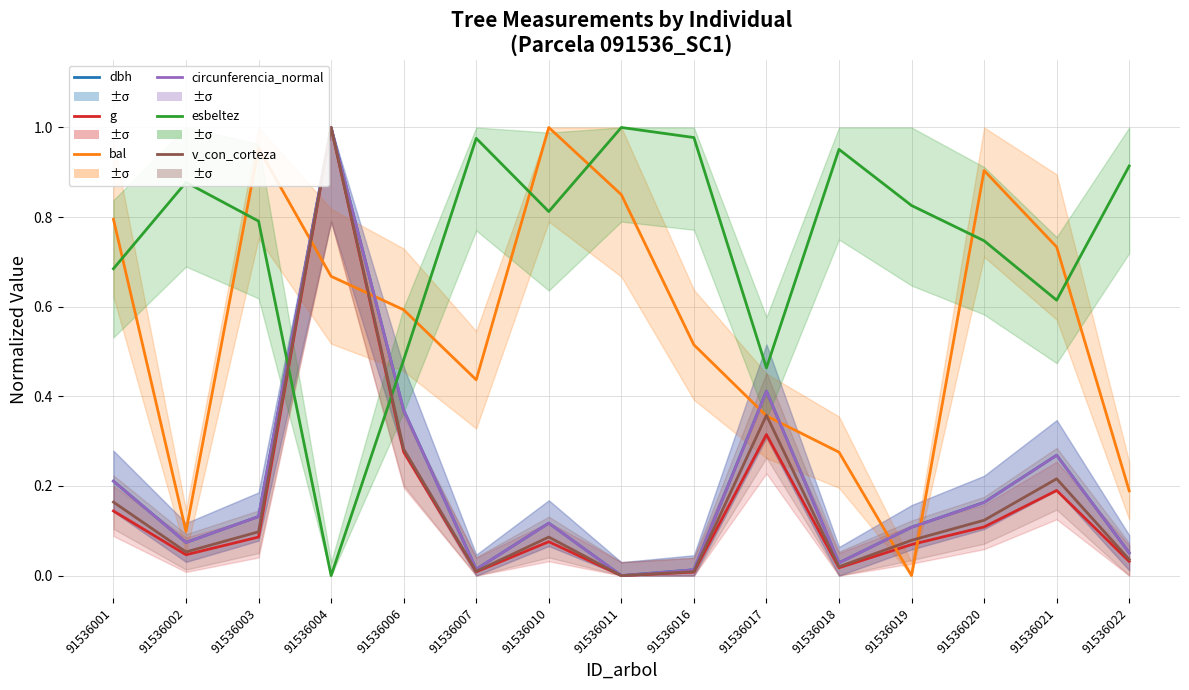

Is it true that bal equals 1.0 at 91536003?

True